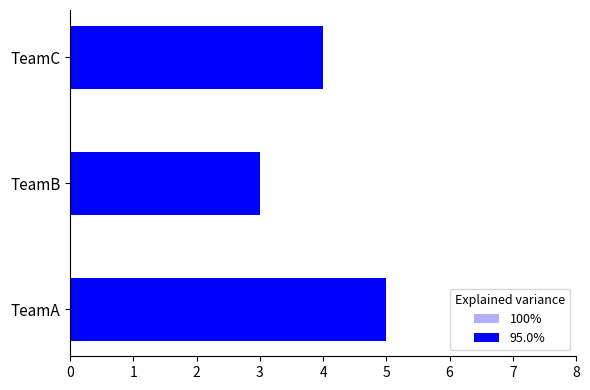

How many categories are shown in the chart?

3